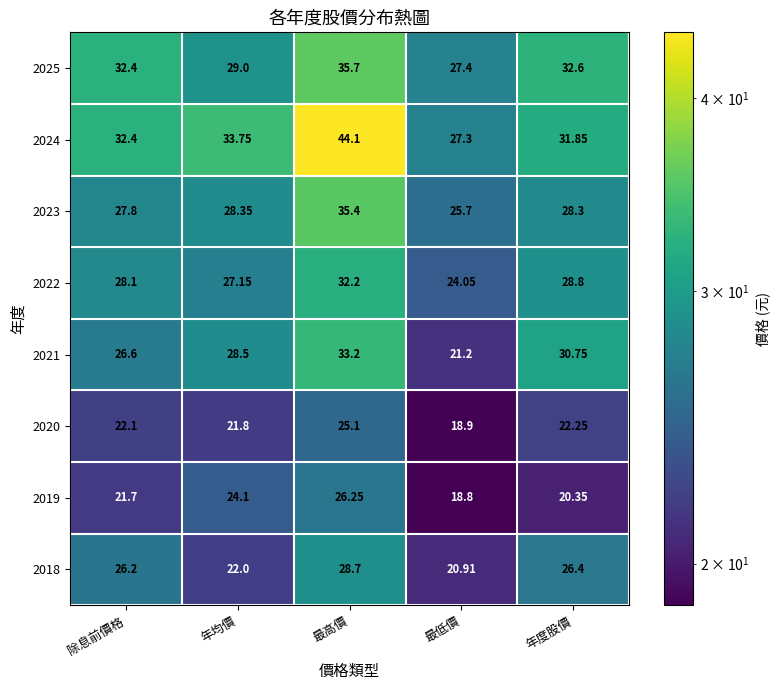

At how many categories does at least one series exceed 34?

1